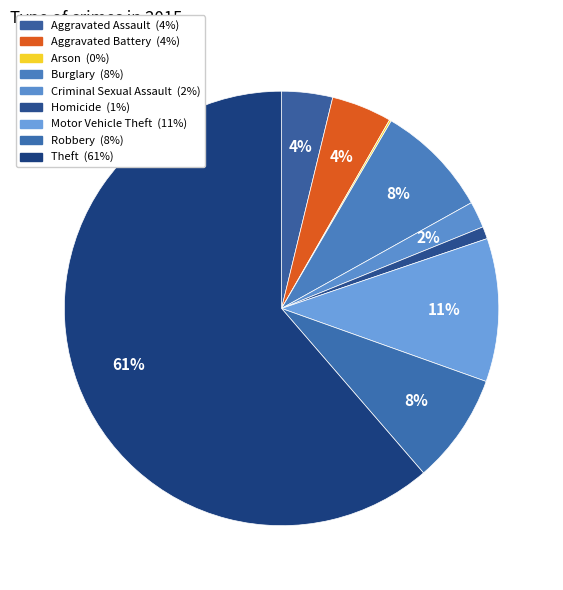

Rank the categories by value from highest to lowest.

Theft, Motor Vehicle Theft, Burglary, Robbery, Aggravated Battery, Aggravated Assault, Criminal Sexual Assault, Homicide, Arson